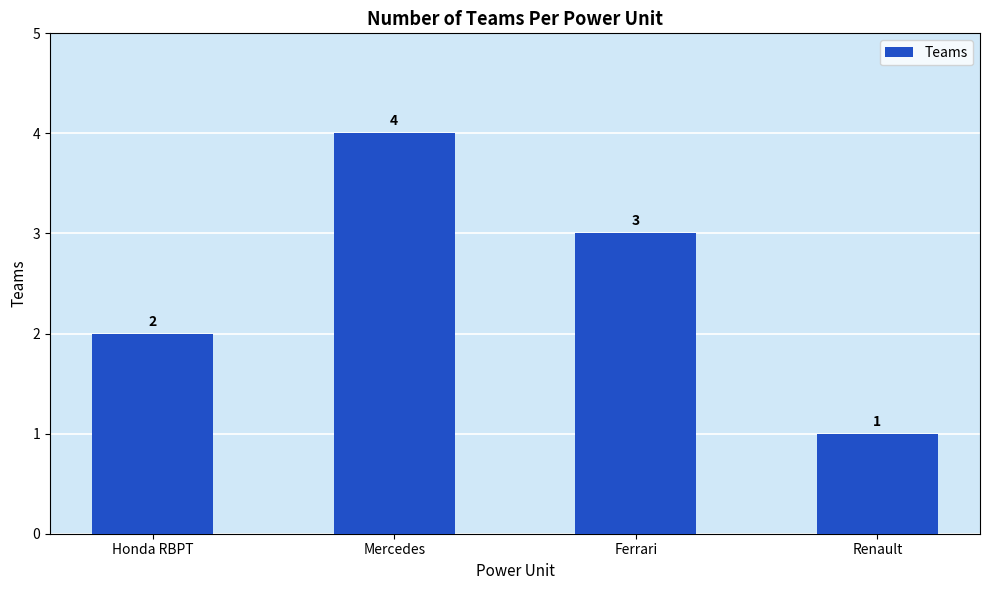

Rank the categories by value from lowest to highest.

Renault, Honda RBPT, Ferrari, Mercedes